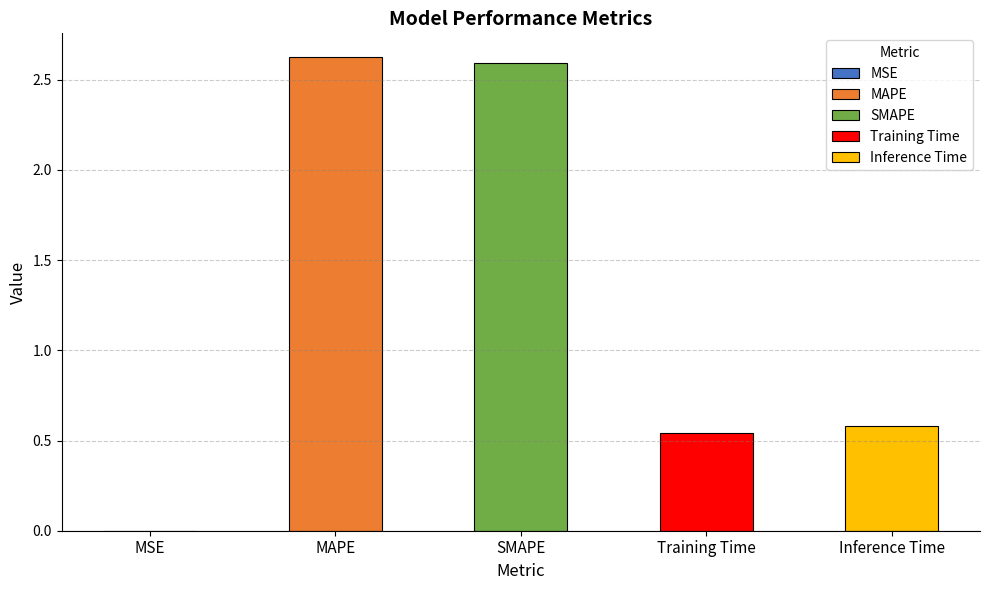

Does the chart contain stacked bars?

No